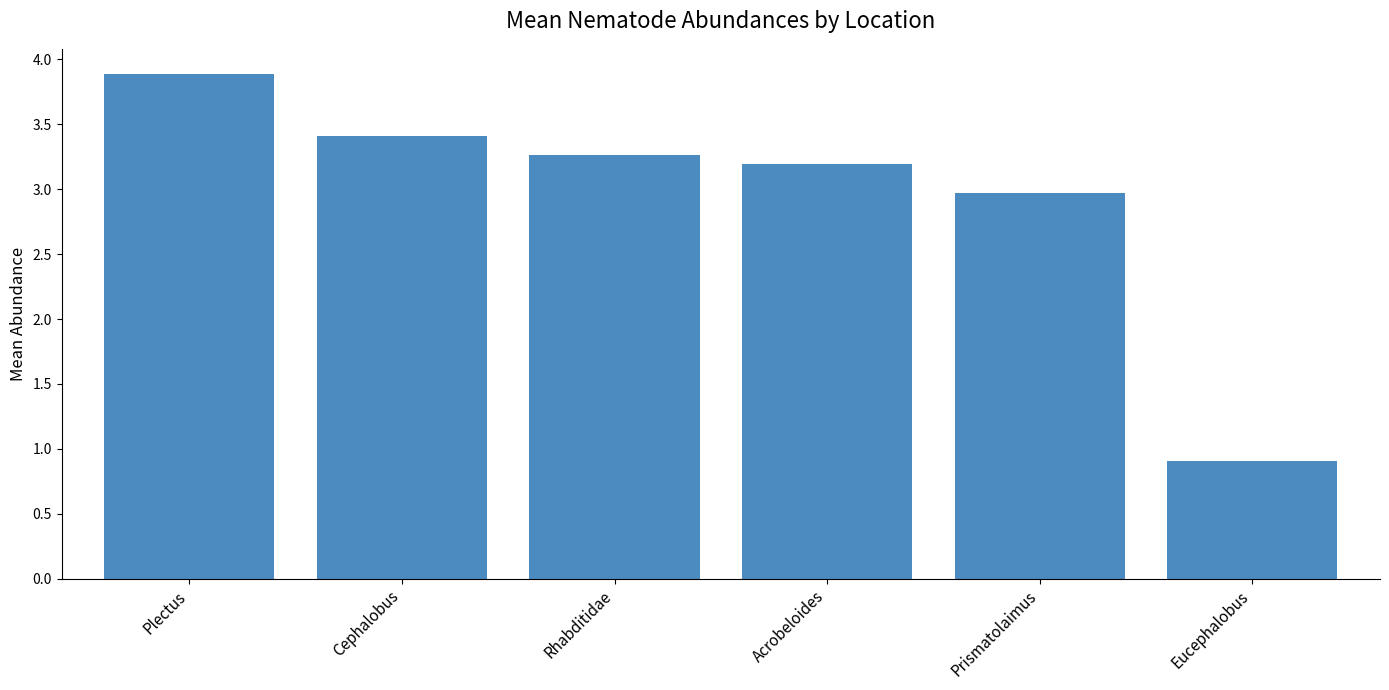

What is the label of the 2nd bar from the left?

Cephalobus